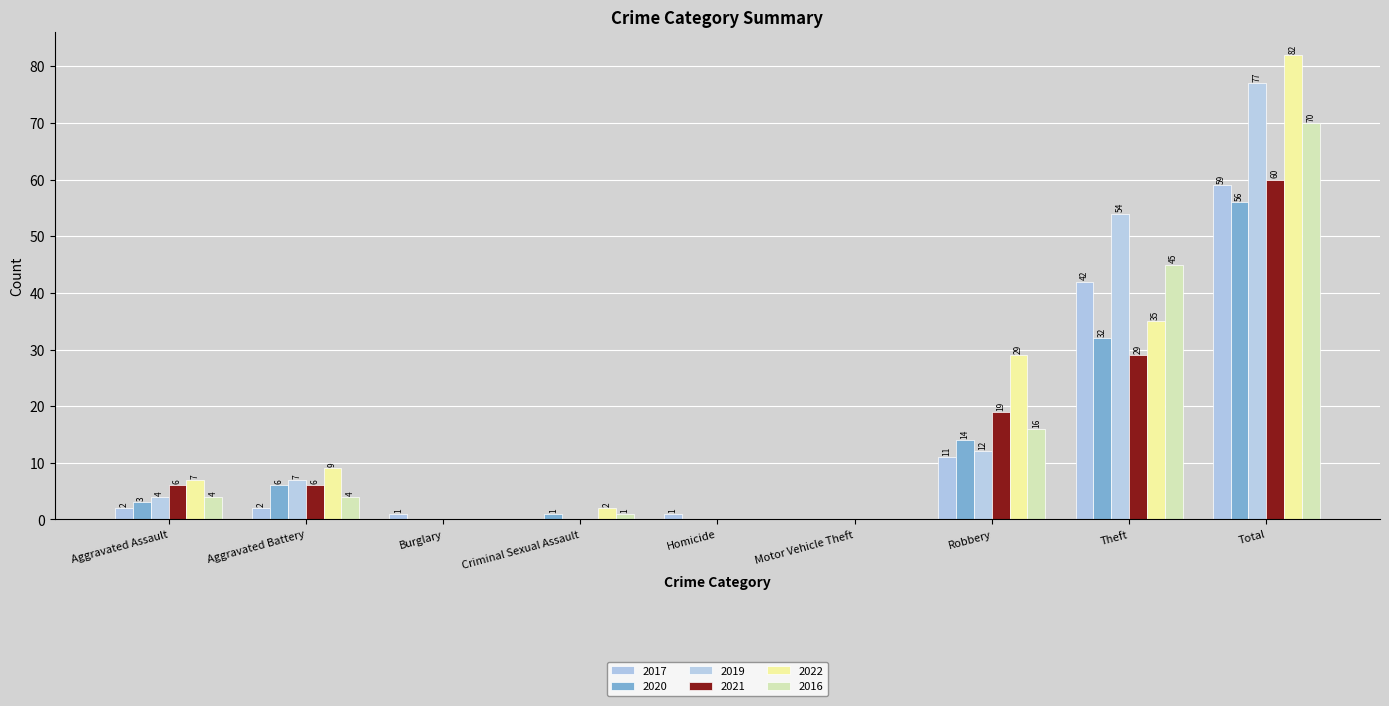

Which series changed the most between Aggravated Assault and Aggravated Battery?

2020